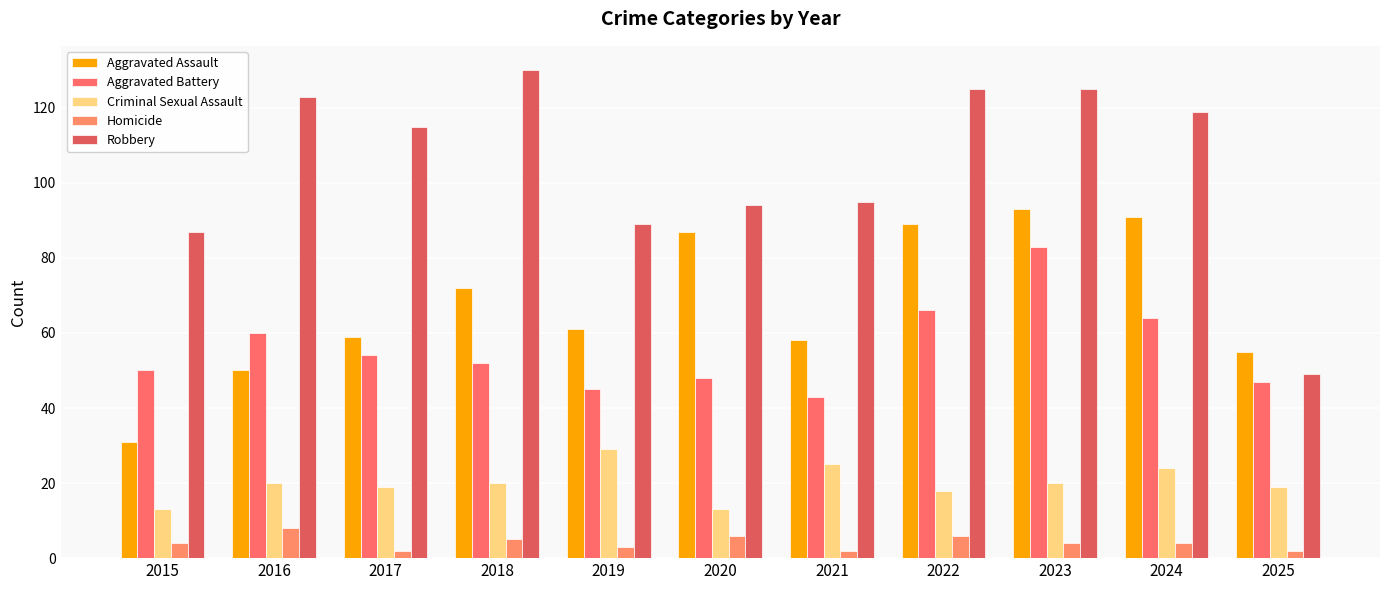

Are the bars horizontal?

No